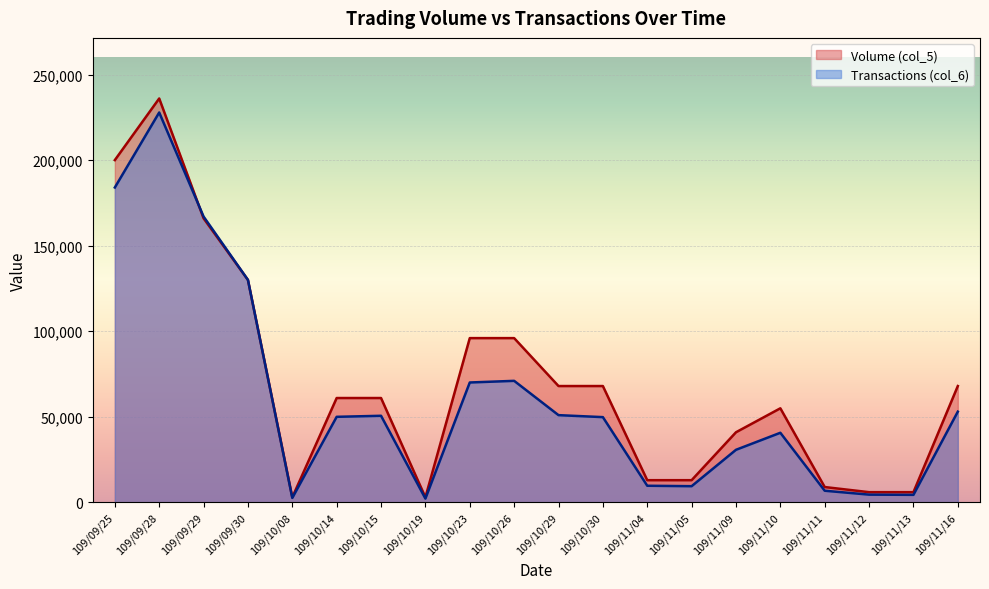

At which category does the chart reach its peak across all series?

109/09/28